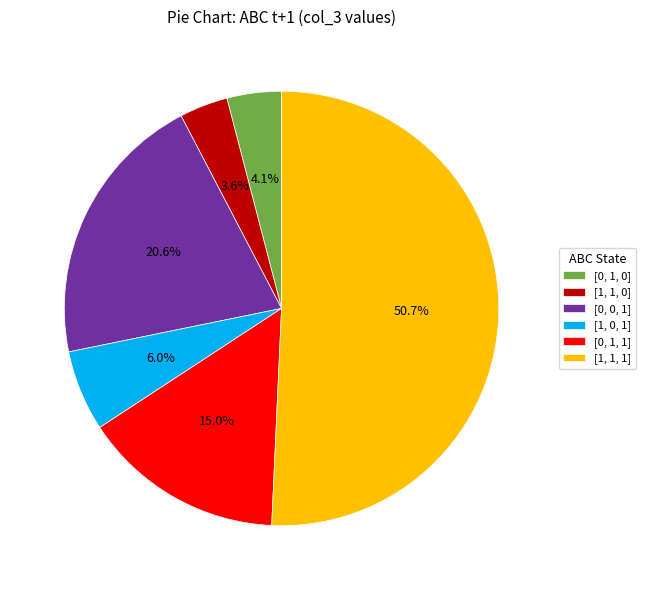

How many segments does this pie chart have?

6